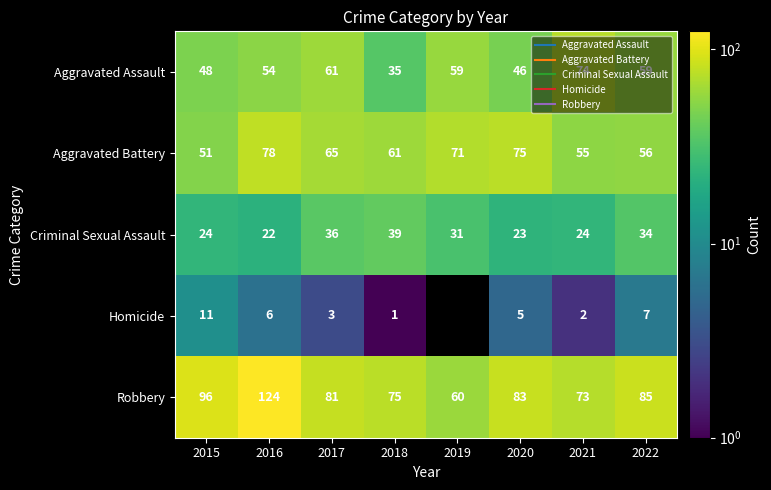

What is the total value across all series at 2018?

211